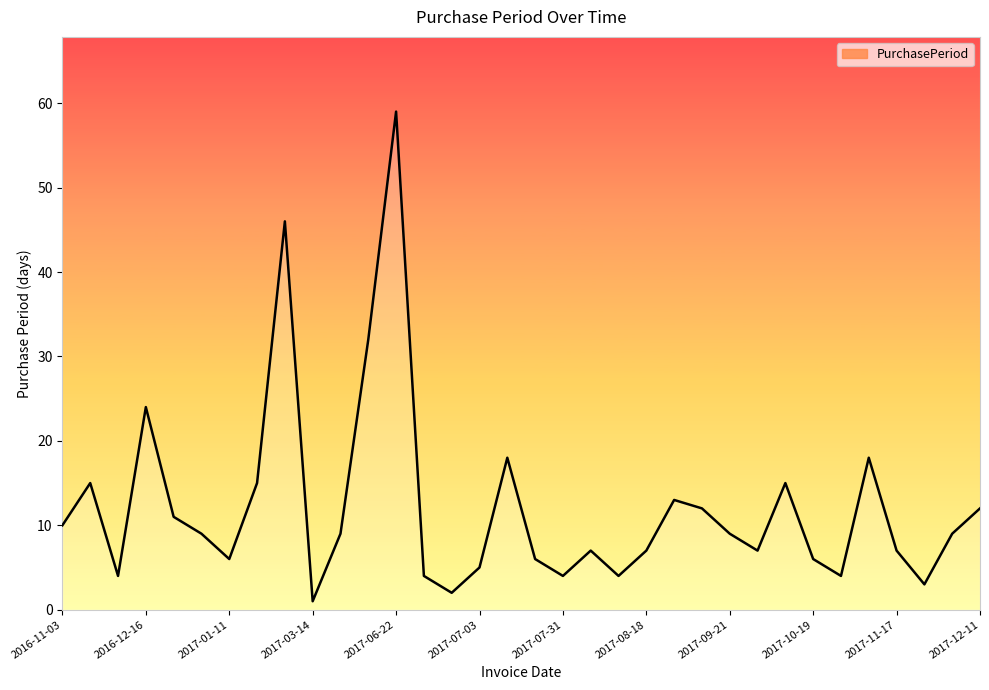

True or false: there are more than 1 points higher than both neighbors.

True